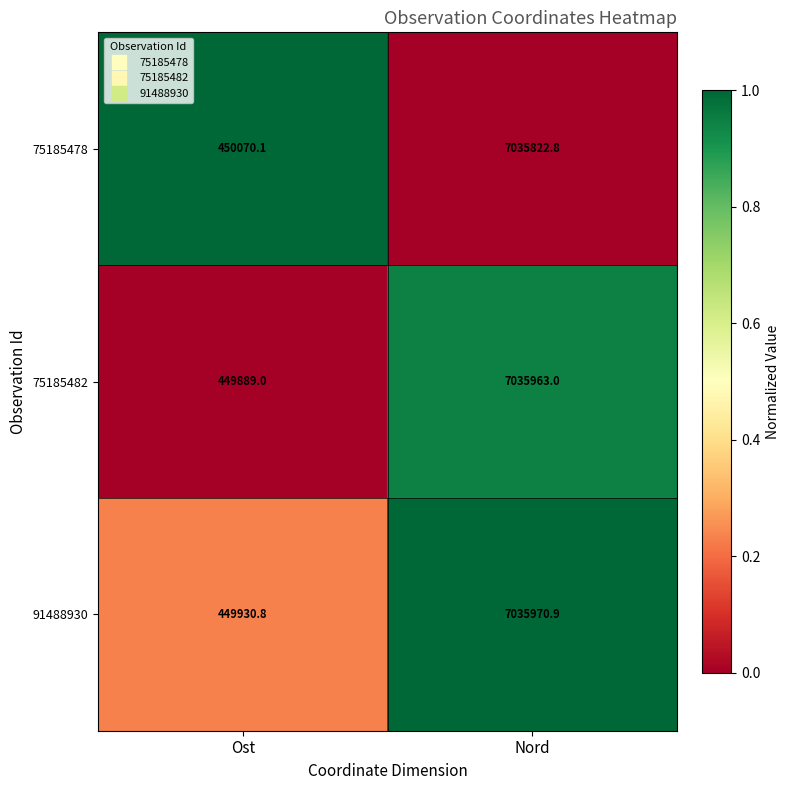

Is it true that 75185478 equals 9373378.0 at Nord?

False